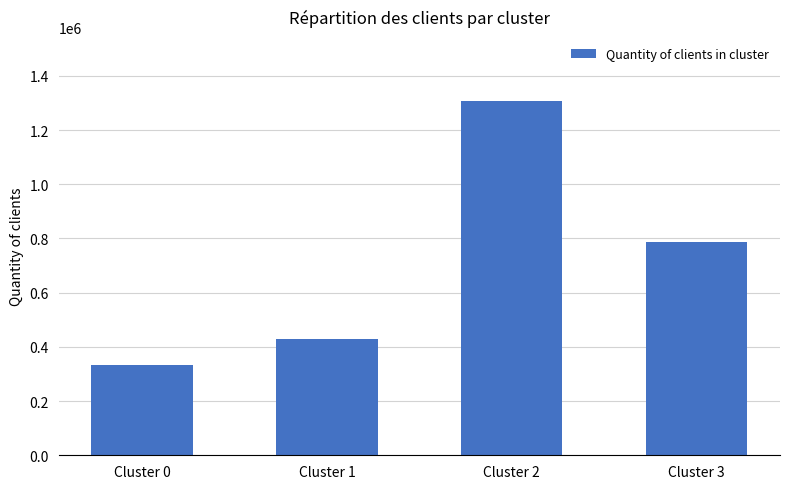

Where does the data first go above 786298?

Cluster 2